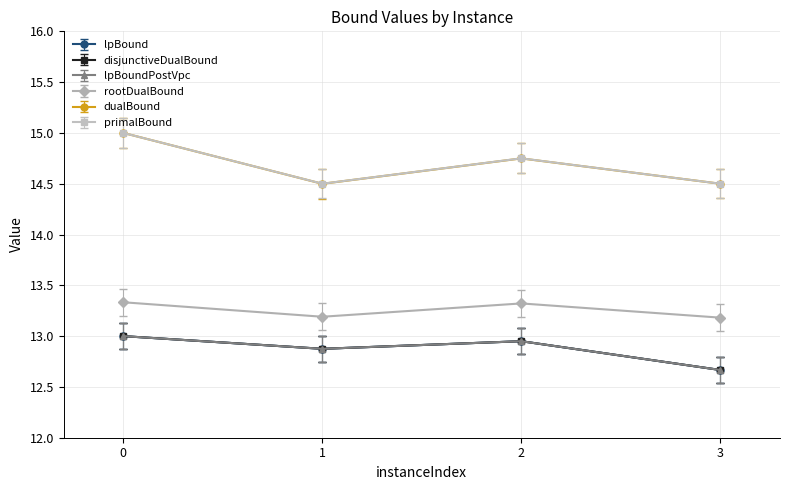

Rank the categories by lpBound value from highest to lowest.

0, 2, 1, 3